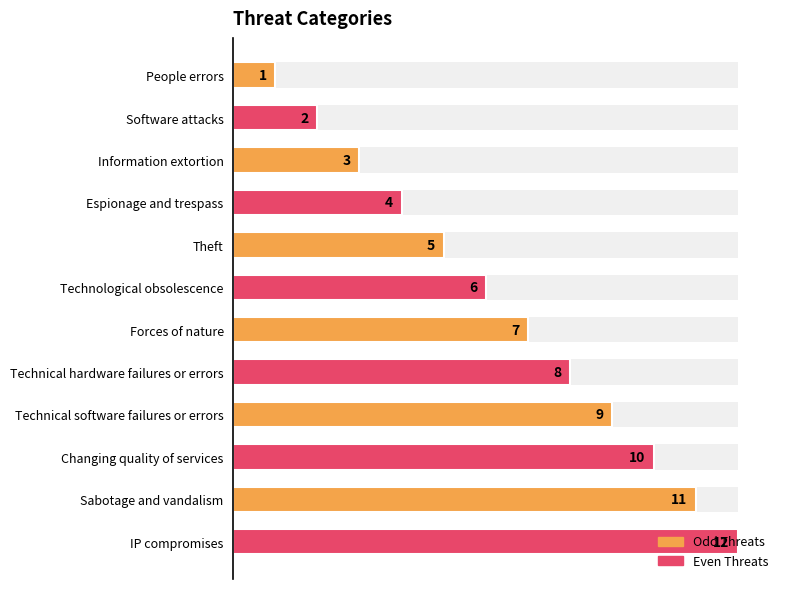

What is the value of the 5th bar from the left?

5